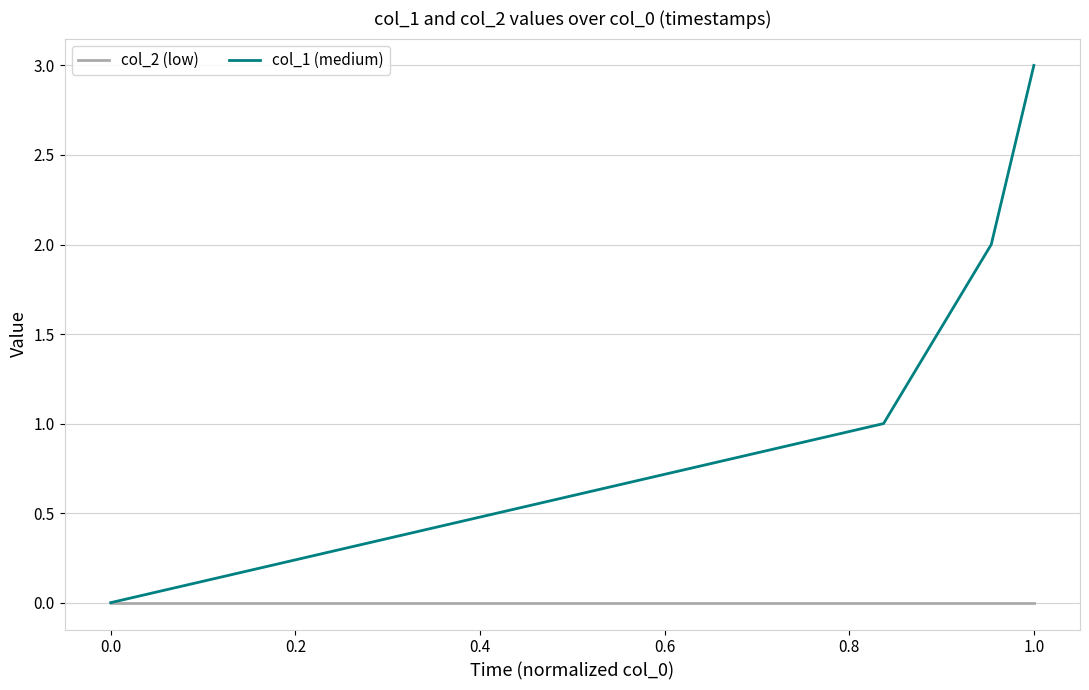

How many lines are shown in the chart?

2